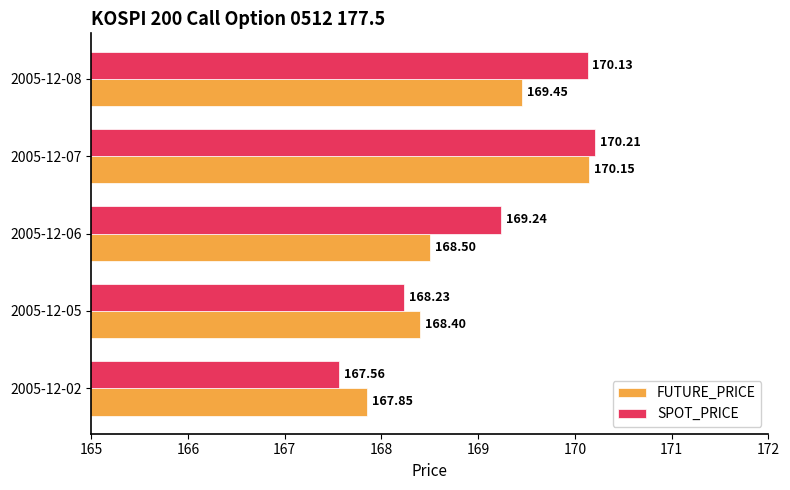

Which label corresponds to the smallest value in the chart?

2005-12-02